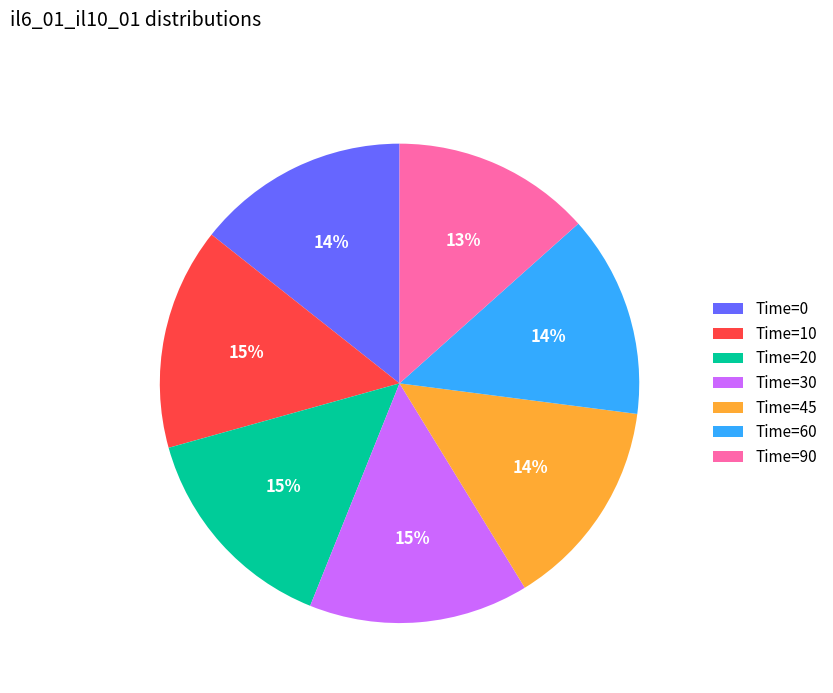

Do Time=45 and Time=10 together represent more than half of the pie?

No